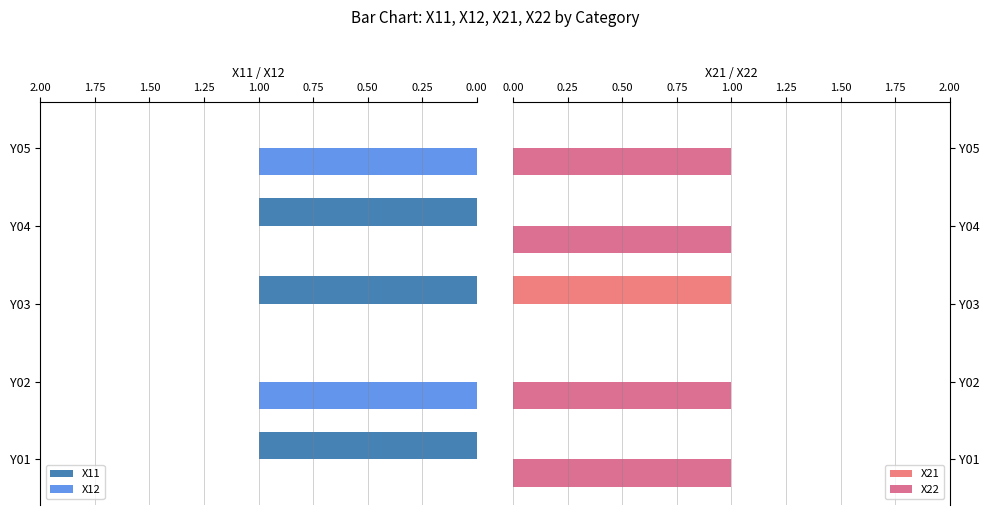

List the series in order of their overall mean, highest first.

X22, X11, X12, X21